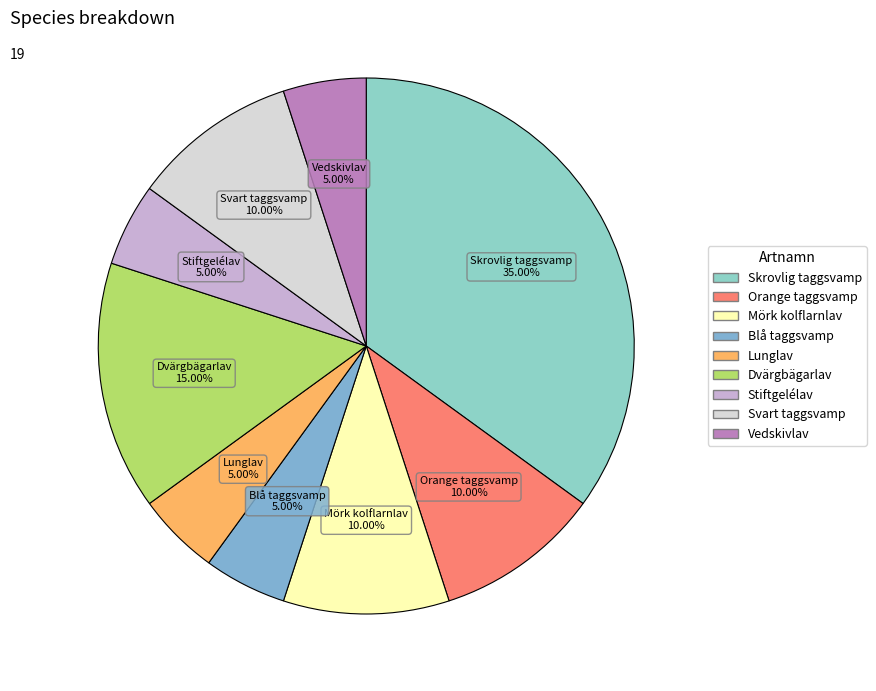

Is there a majority slice in this chart?

No